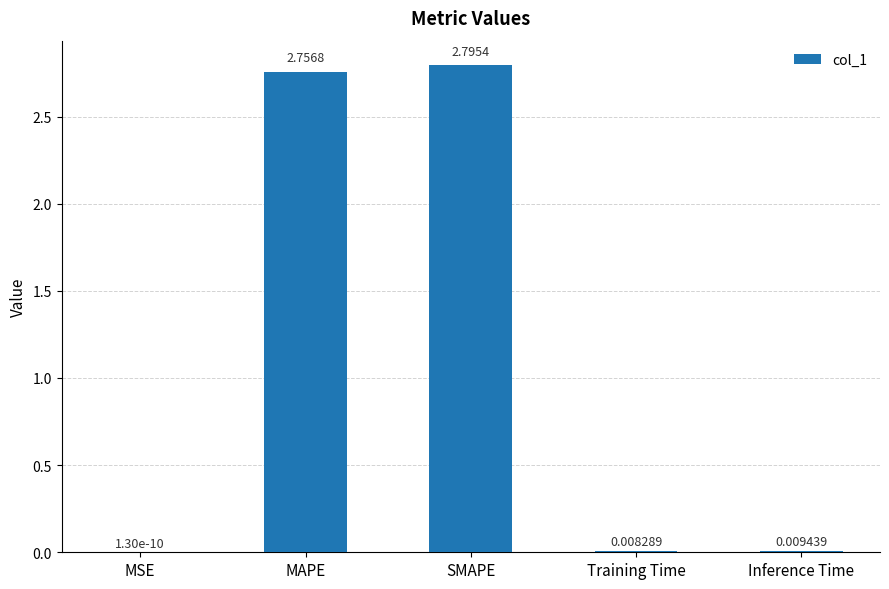

How many categories are shown in the chart?

5